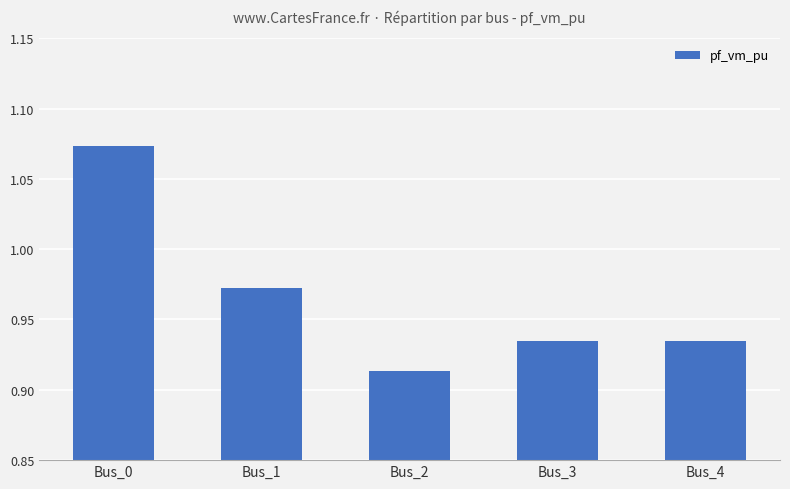

How many series are shown in this chart?

1